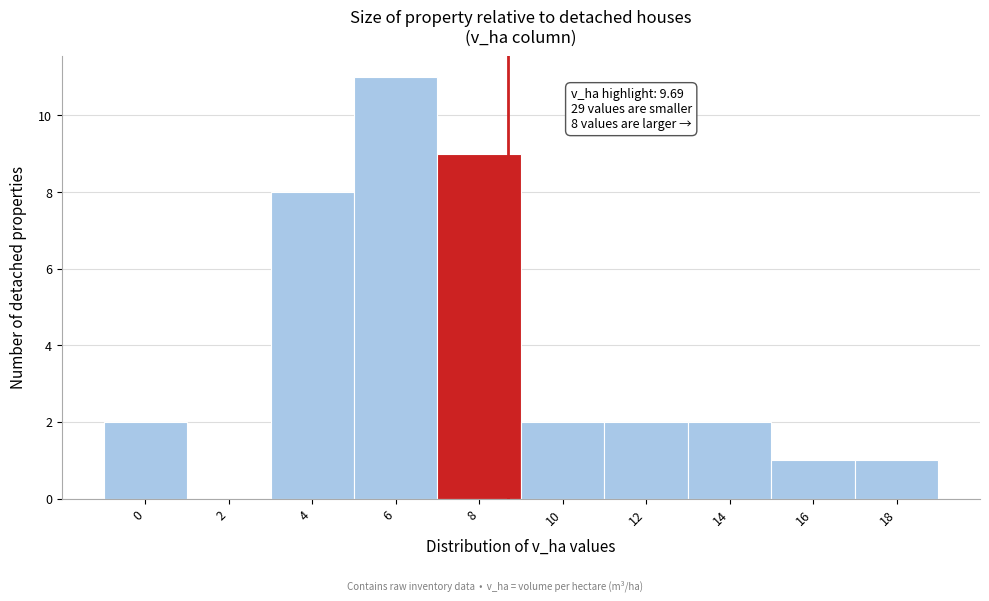

Reading right to left, list all the values displayed in this chart.

18=1	16=1	14=2	12=2	10=2	8=9	6=11	4=8	2=0	0=2